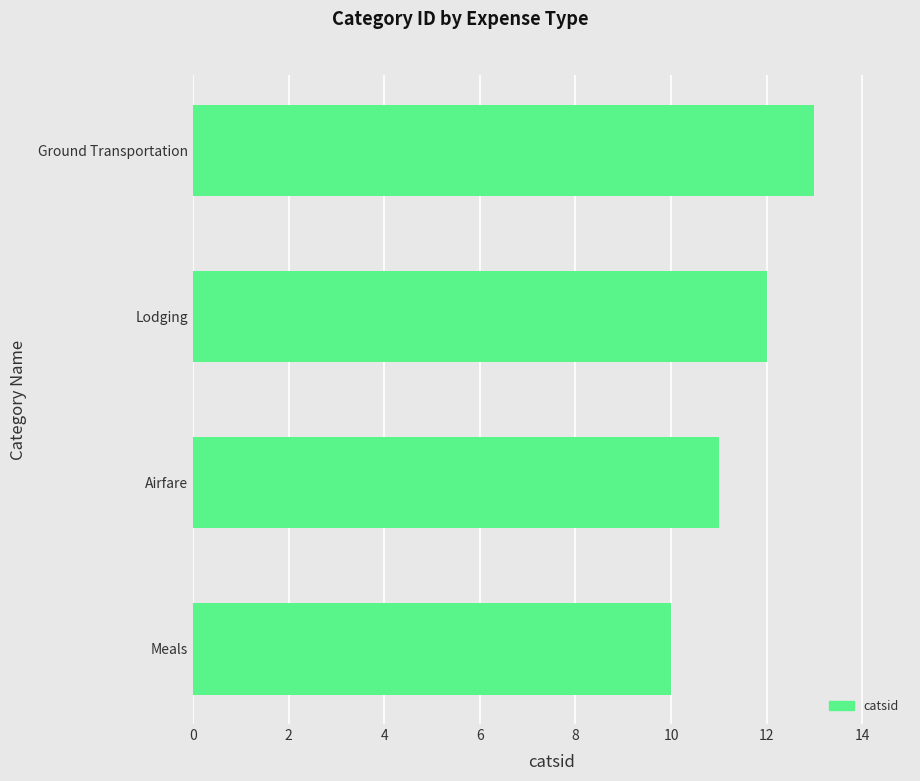

What is the difference between the second highest and second lowest values?

1